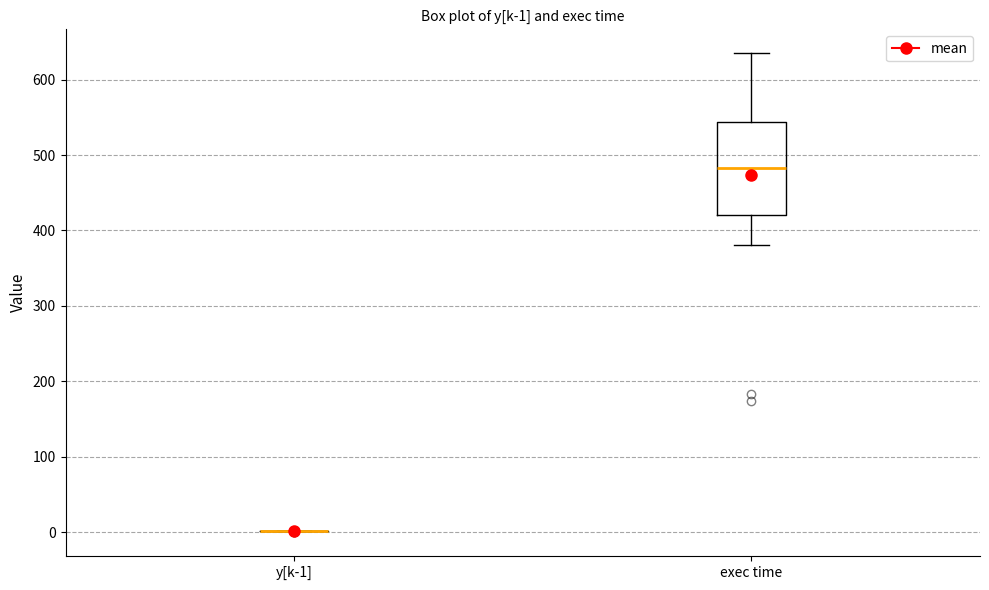

Which box is the tallest, from its lower edge to its upper edge?

exec time